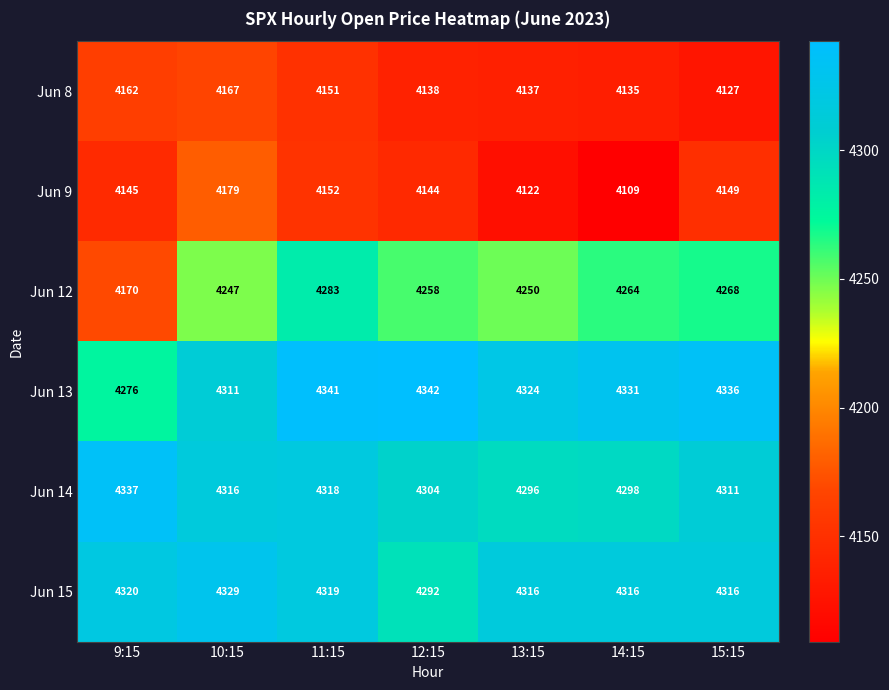

What is the highest value of the Jun 15 series?

4329